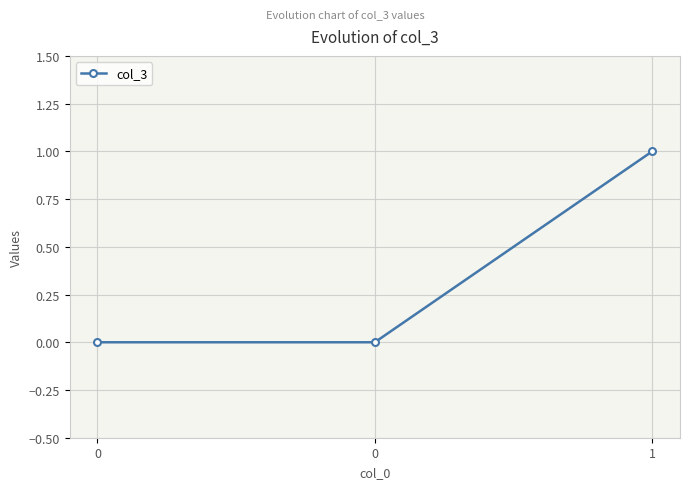

Rank the categories by value from lowest to highest.

0, 0, 1